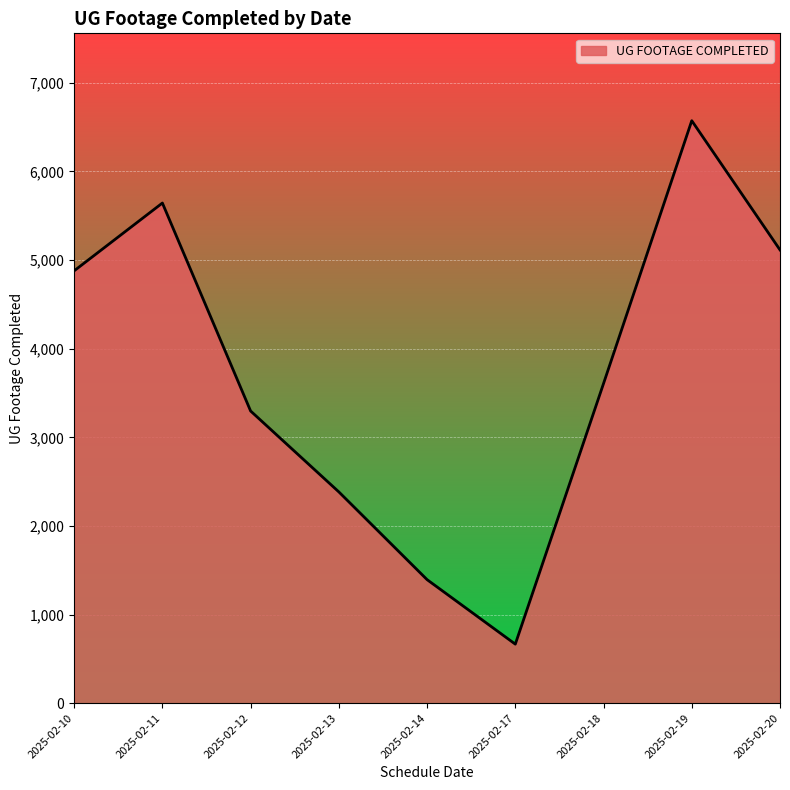

The value at 2025-02-19 is 9153. True or false?

False